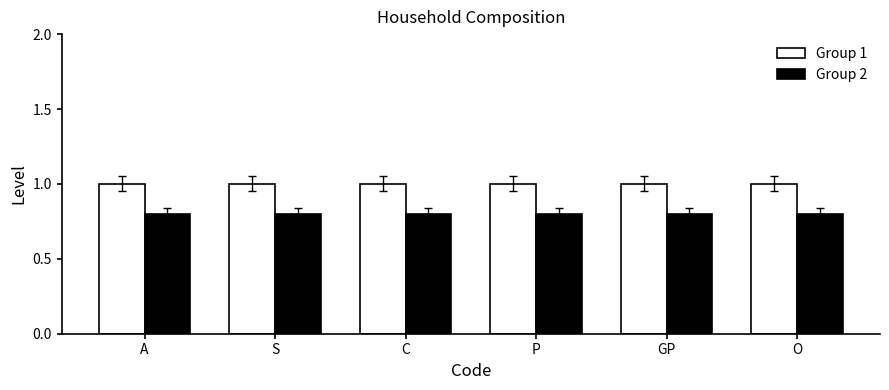

At how many categories does at least one series exceed 0?

6